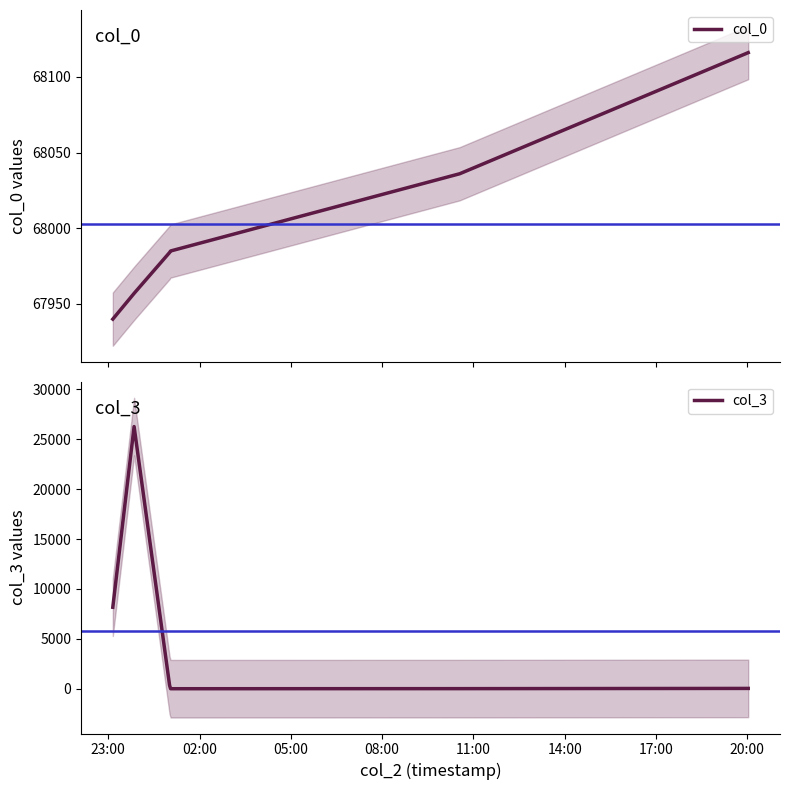

What is the lowest value of the col_0 series?

67940